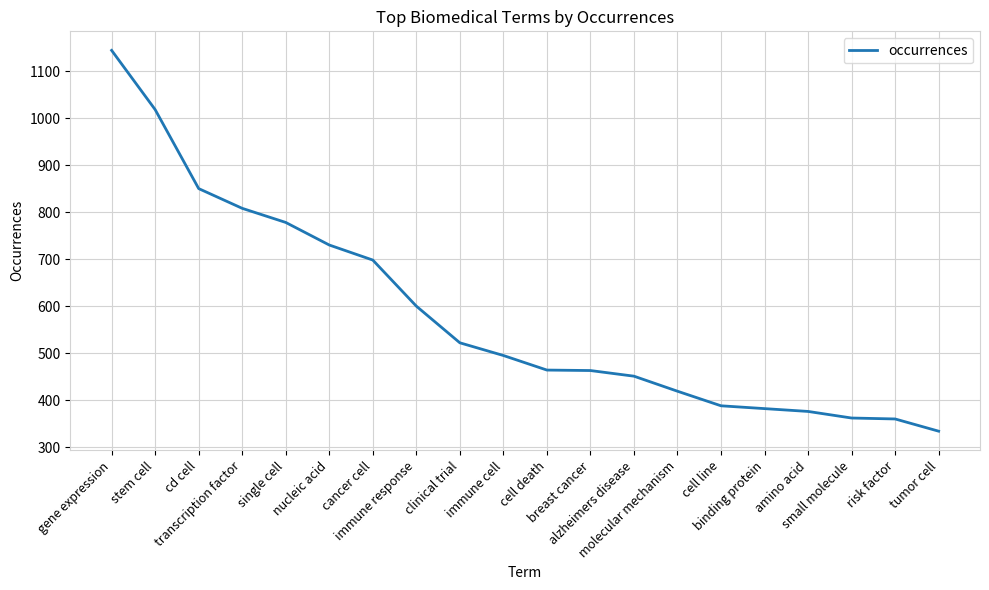

What position from the right is breast cancer?

9